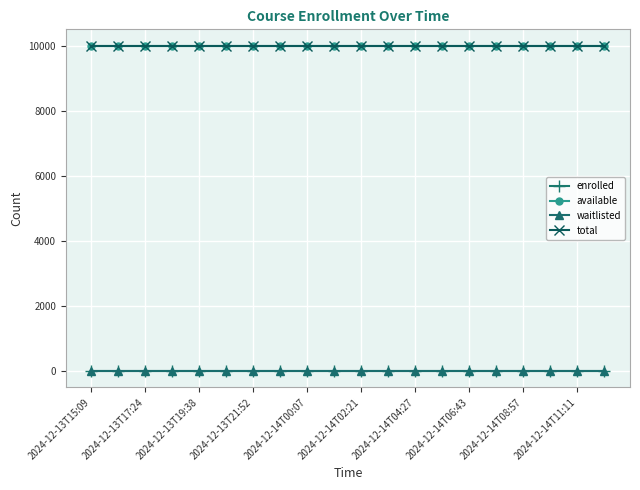

Does the chart have visible grid lines?

Yes